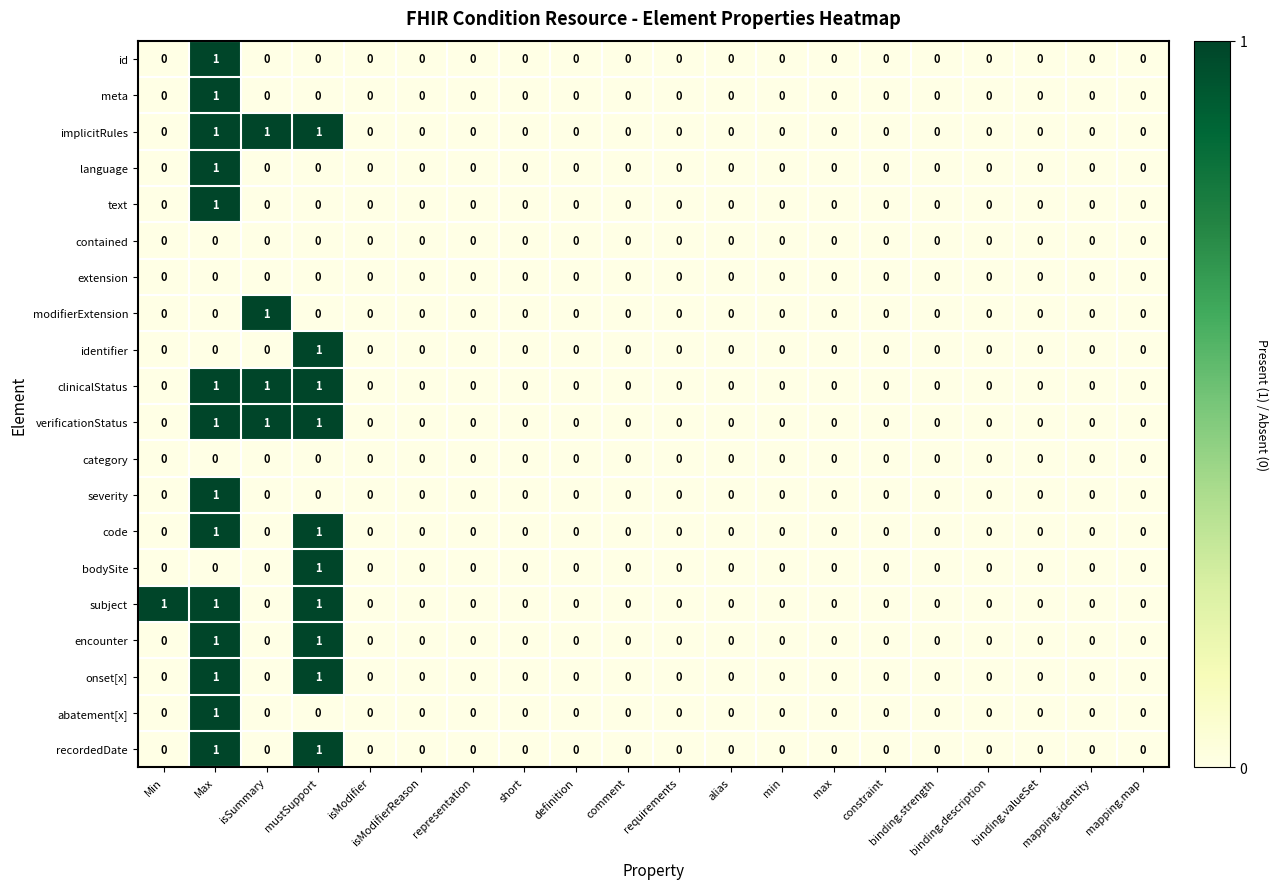

At which category is the sum across all series the highest?

Max